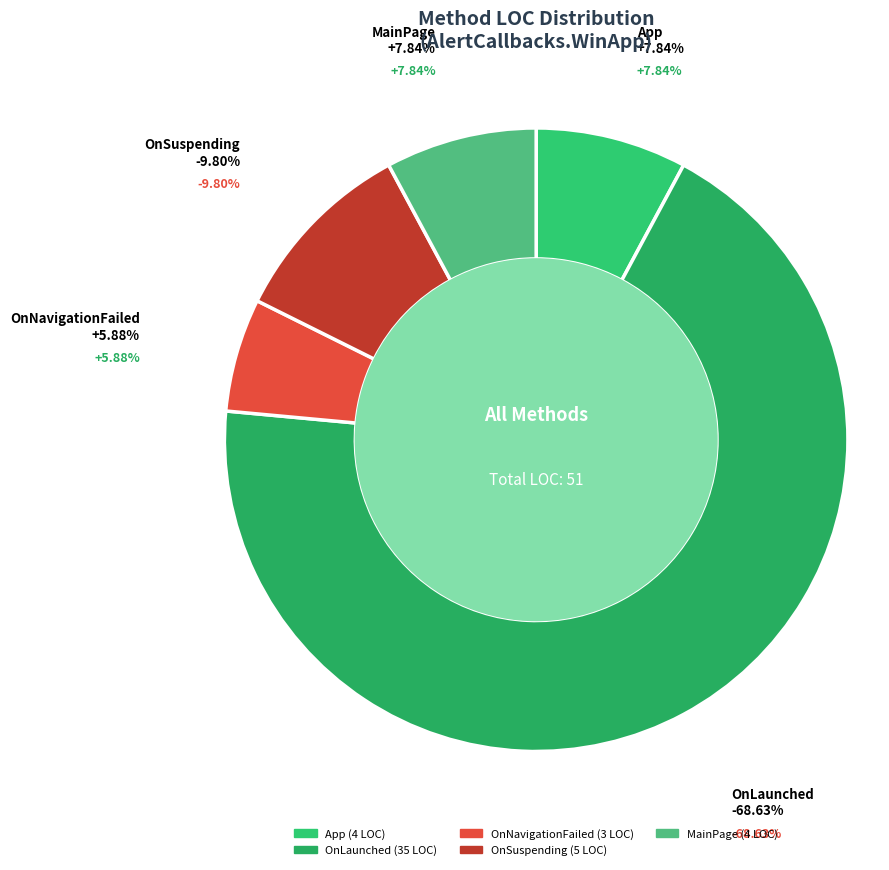

How many slices are in this pie chart?

5